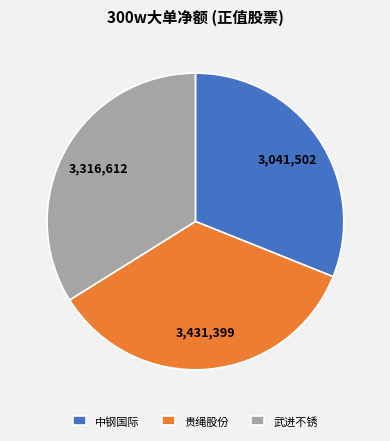

Count the number of slices in the pie.

3